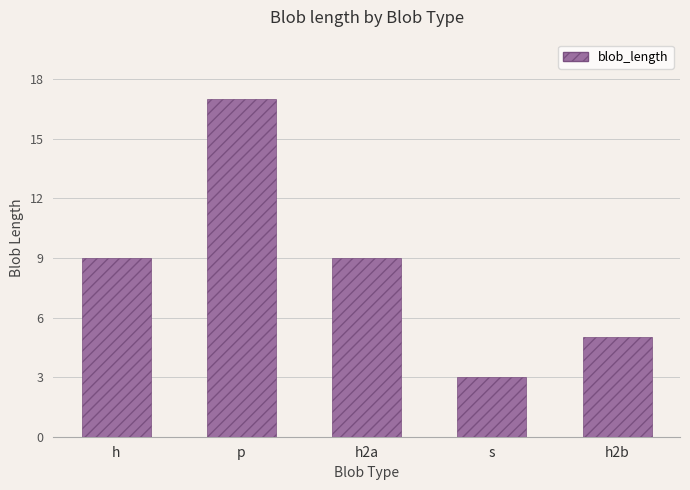

What is the label of the 2nd bar from the left?

p